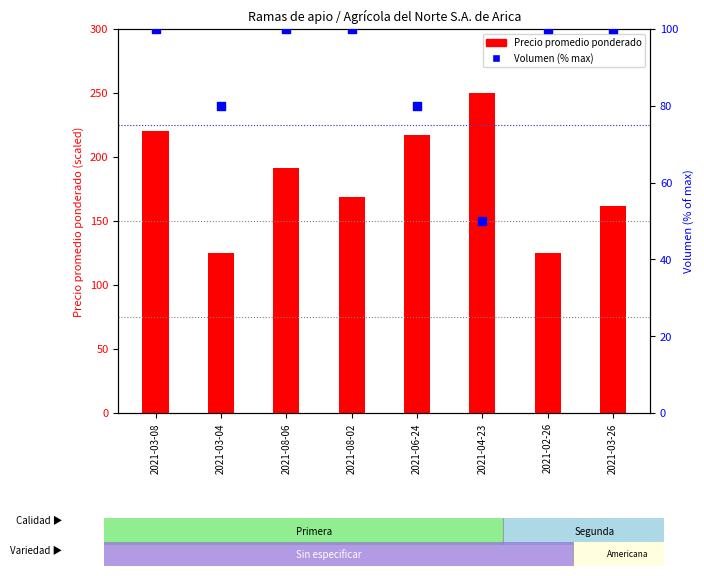

What is the total value across all series at 2021-06-24?

296.9